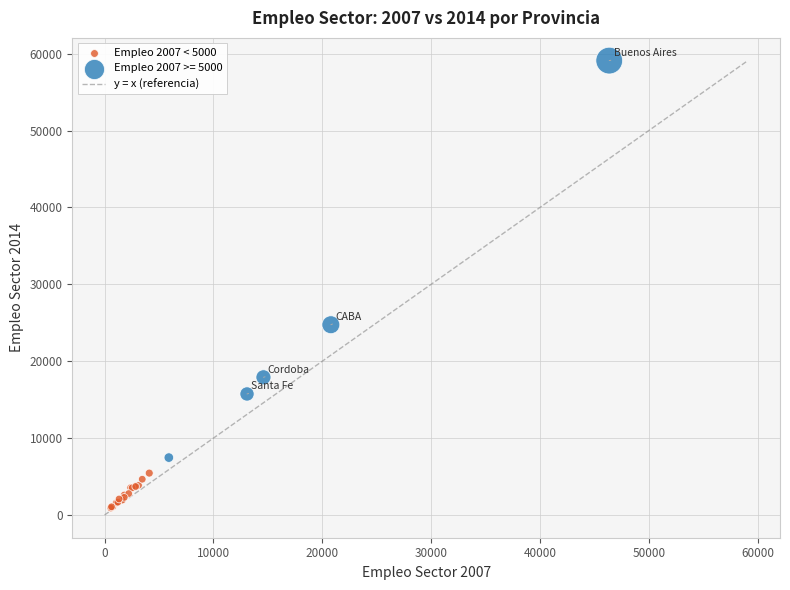

Which series contains the highest Y value?

Empleo 2007 >= 5000